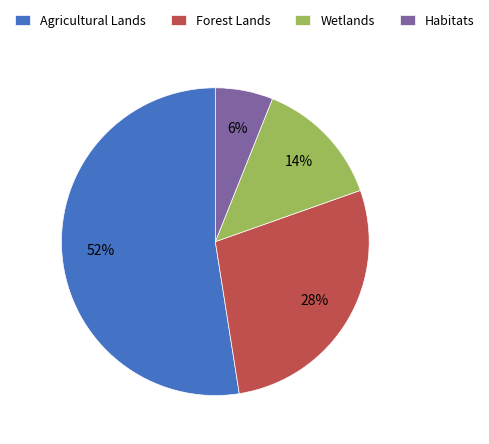

What percentage is the Forest Lands slice, to the nearest percent?

28%